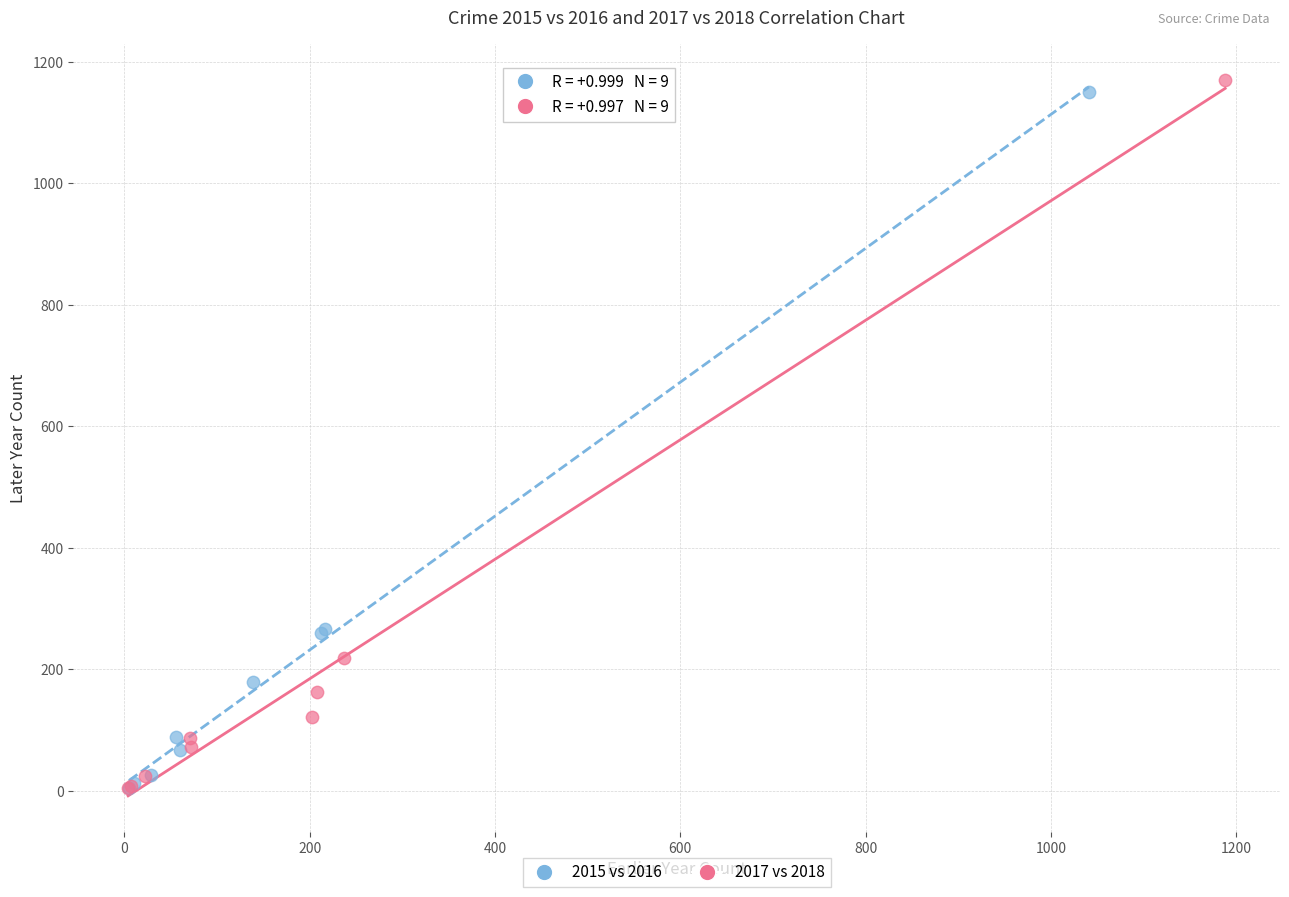

What are all the series names shown in the legend?

2015 vs 2016, 2017 vs 2018